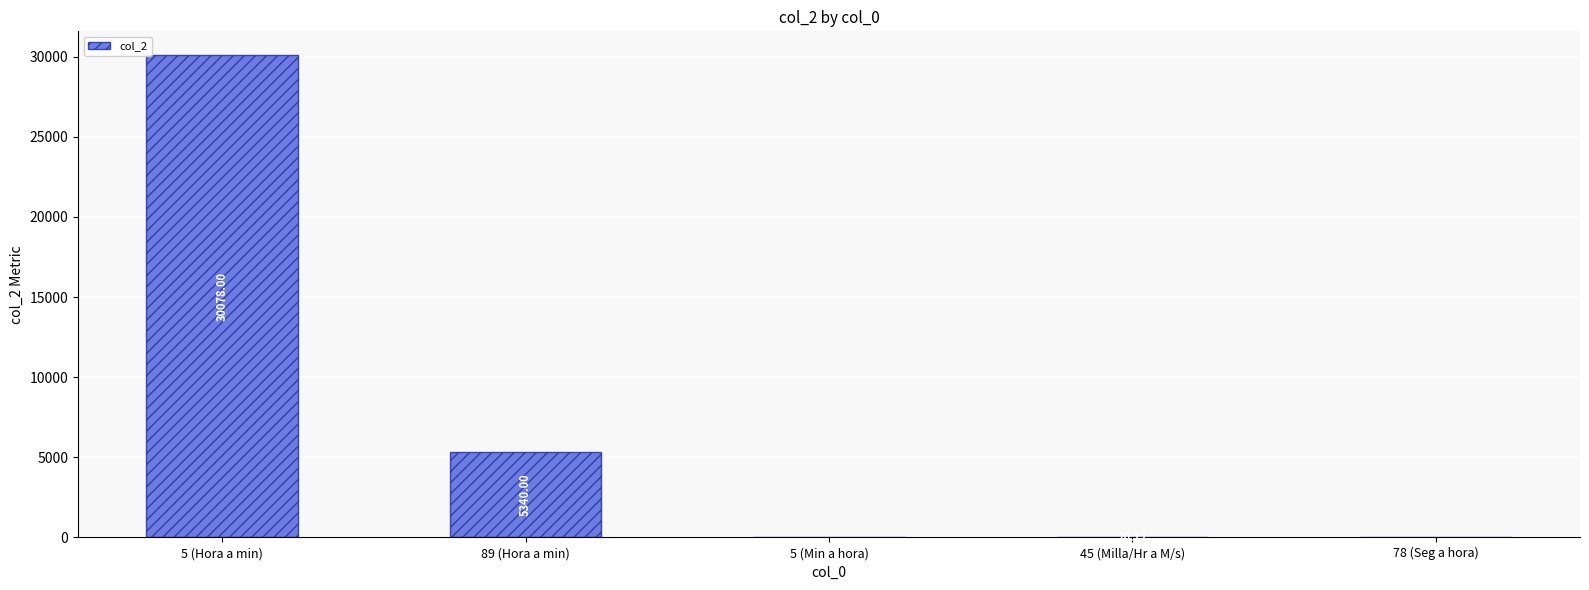

The chart shows a value of 7154.4 at 89 (Hora a min). True or false?

False